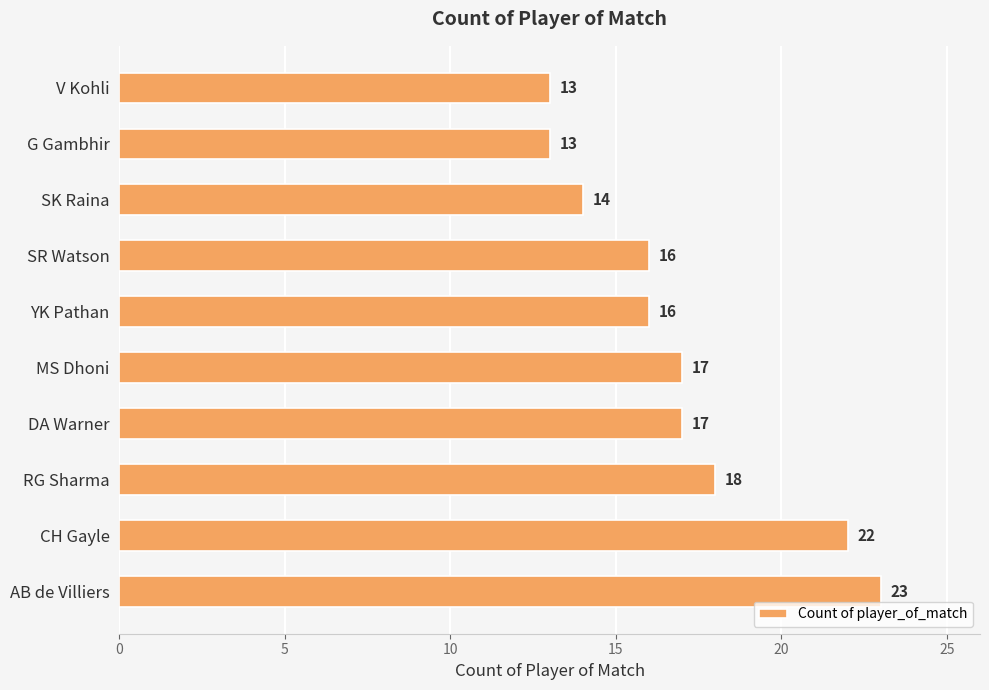

What is the change in value from MS Dhoni to AB de Villiers?

+6